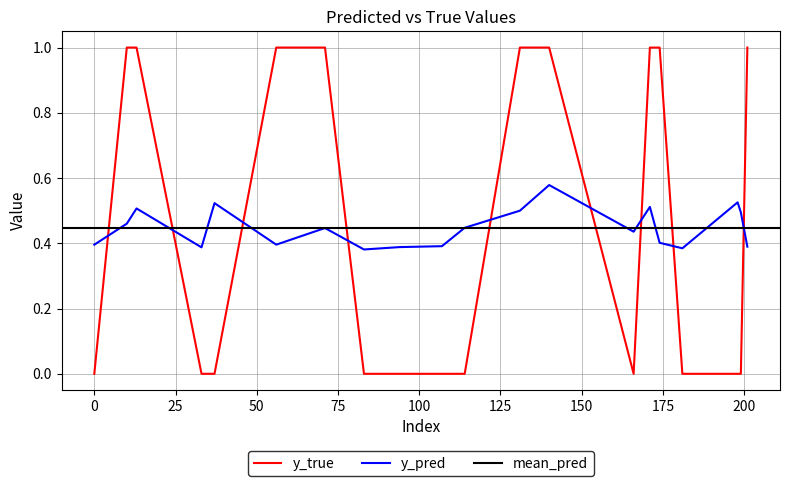

At which category is the sum across all series the highest?

140